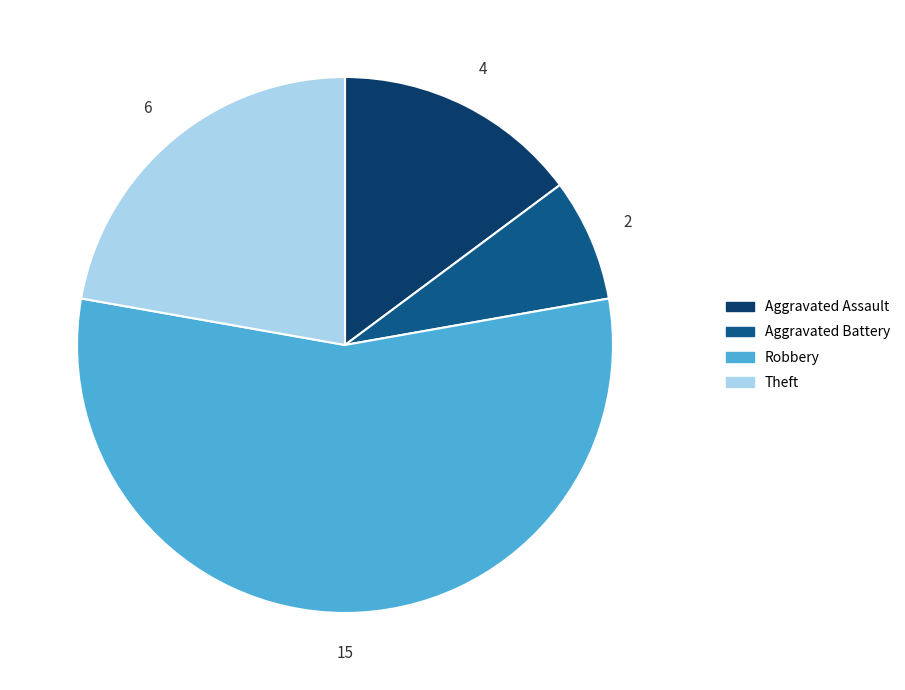

Rank the categories by value from lowest to highest.

Aggravated Battery, Aggravated Assault, Theft, Robbery